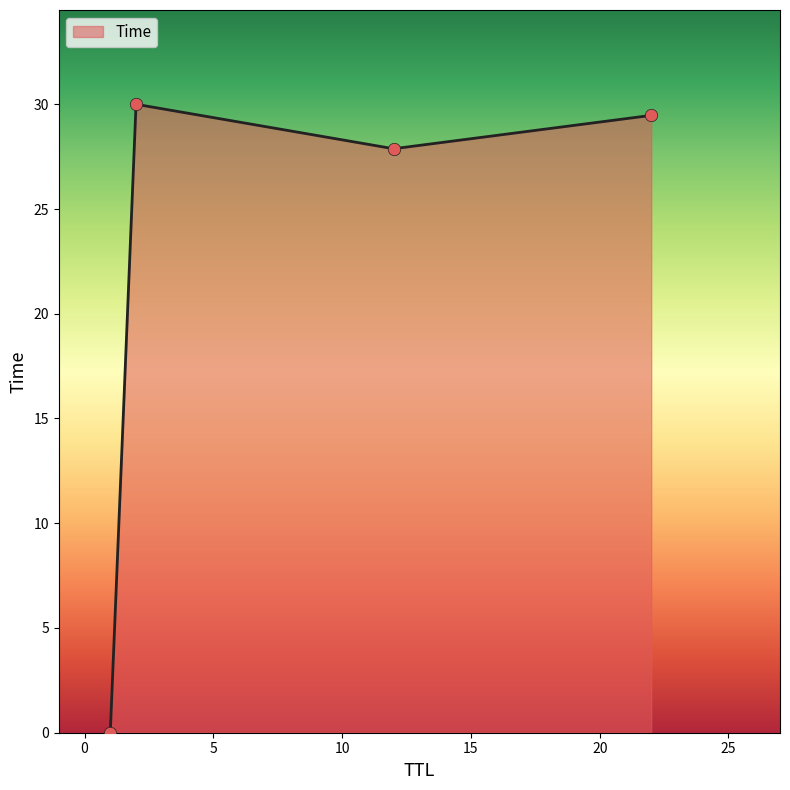

How many interior local peaks (higher than both neighbors) does the data have?

1